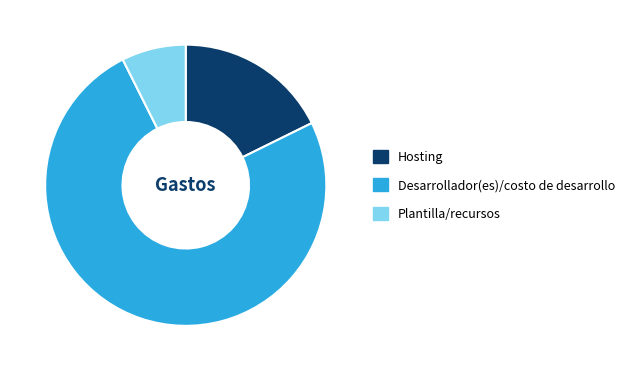

How many segments does this pie chart have?

3